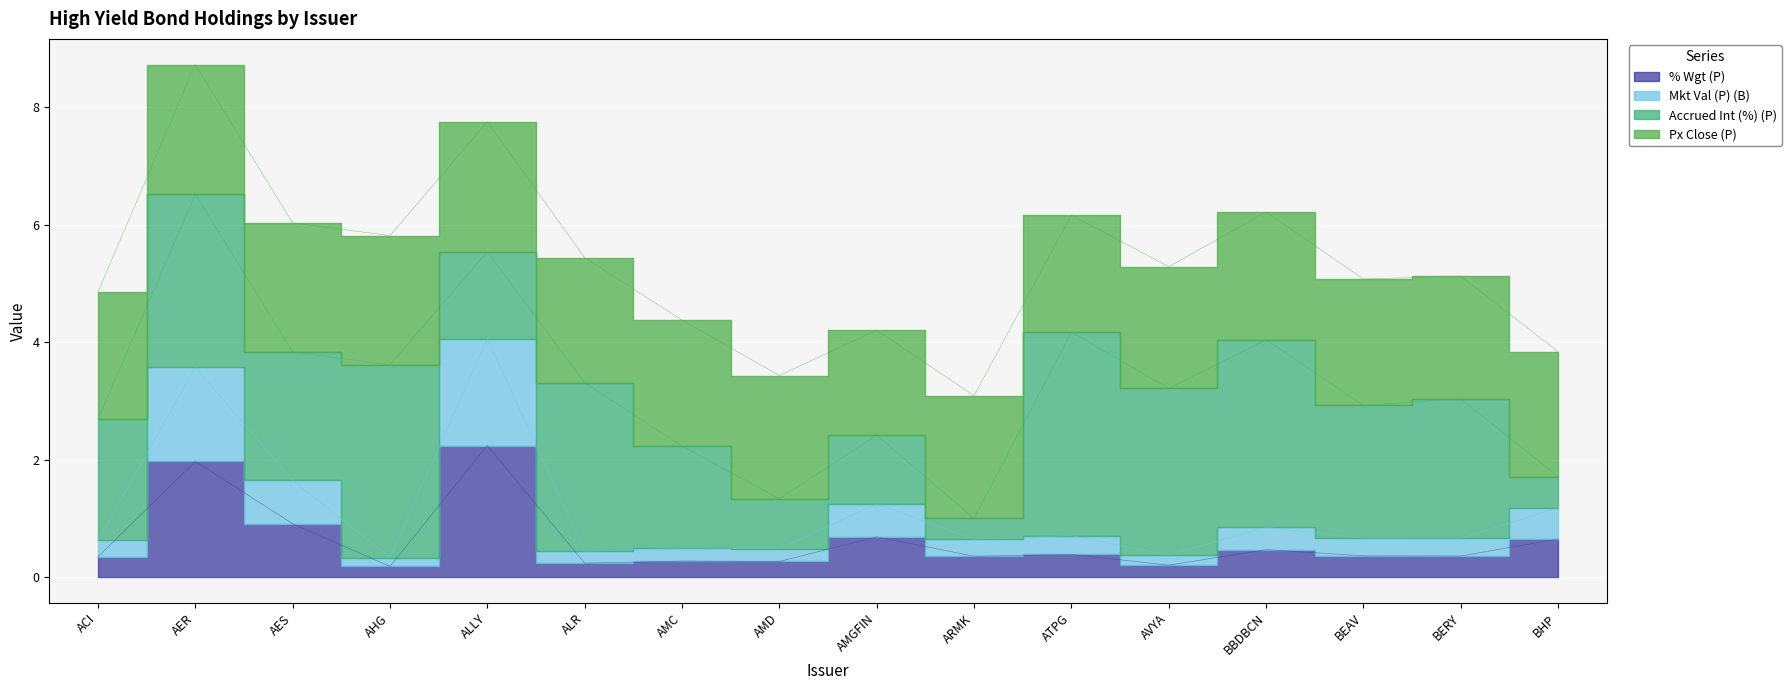

True or false: % Wgt (P) and Mkt Val (P) (B) cross at least once.

False